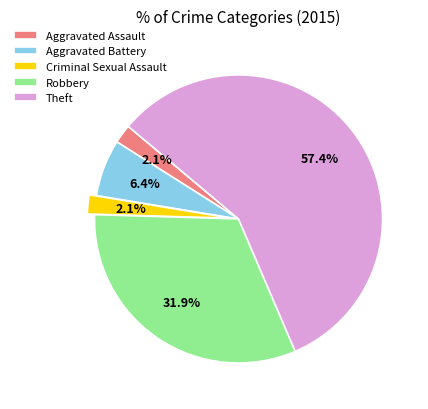

Combined, do Aggravated Assault and Robbery account for over 50%?

No